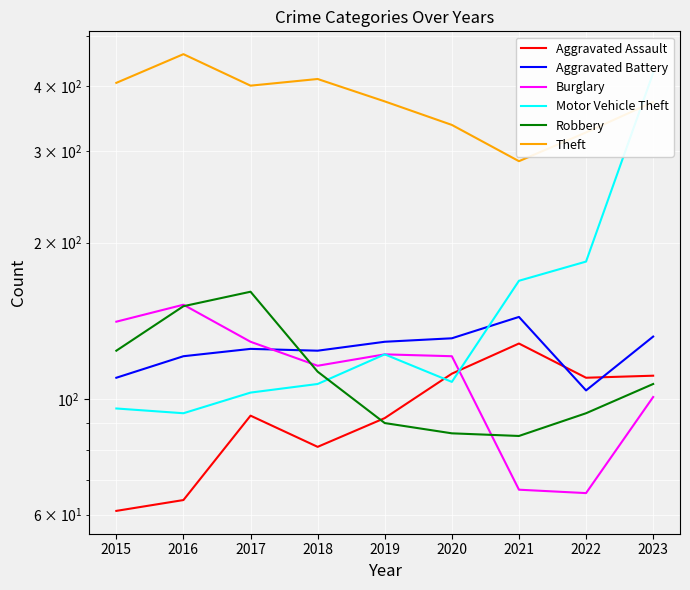

Rank the series by their maximum value, from lowest to highest.

Aggravated Assault, Aggravated Battery, Burglary, Robbery, Motor Vehicle Theft, Theft